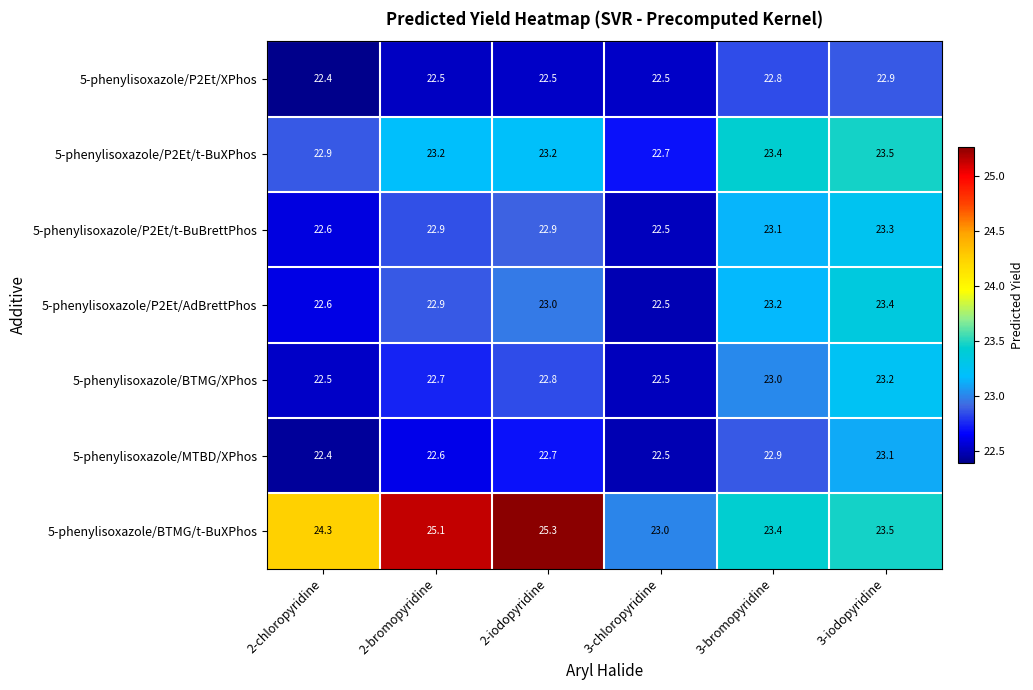

The value of 5-phenylisoxazole/P2Et/XPhos at 3-chloropyridine is 6.0. True or false?

False